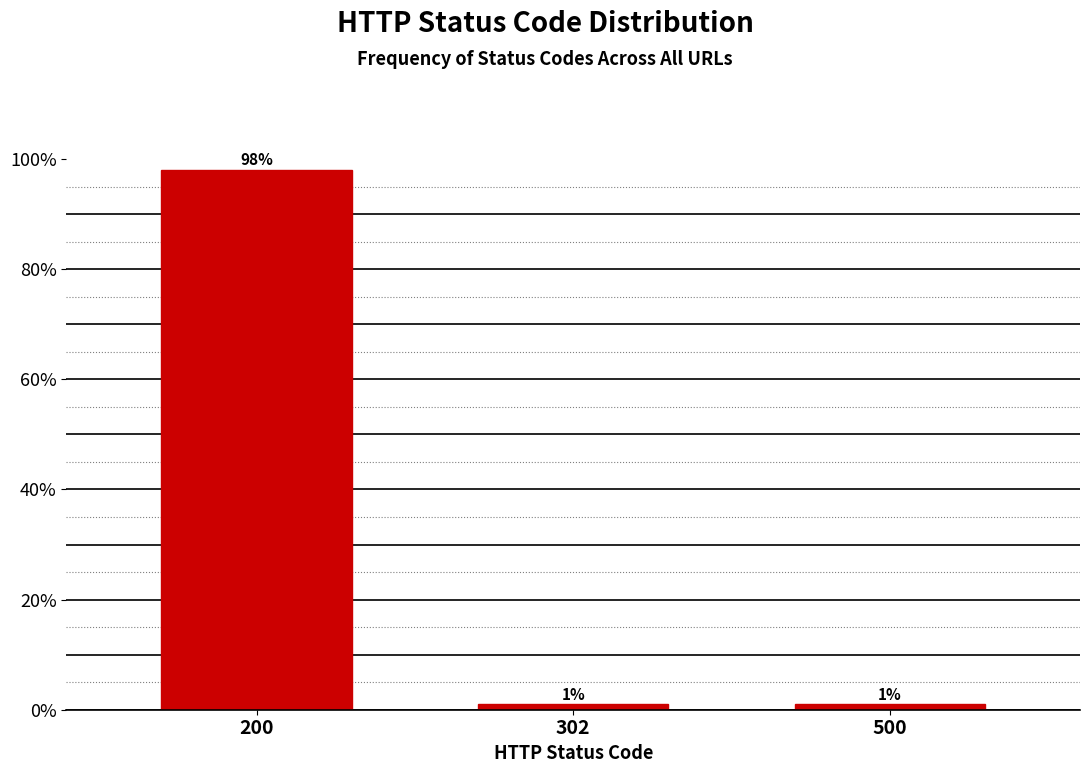

Reading right to left, transcribe all the data shown in this chart.

500=1.0	302=1.0	200=98.0